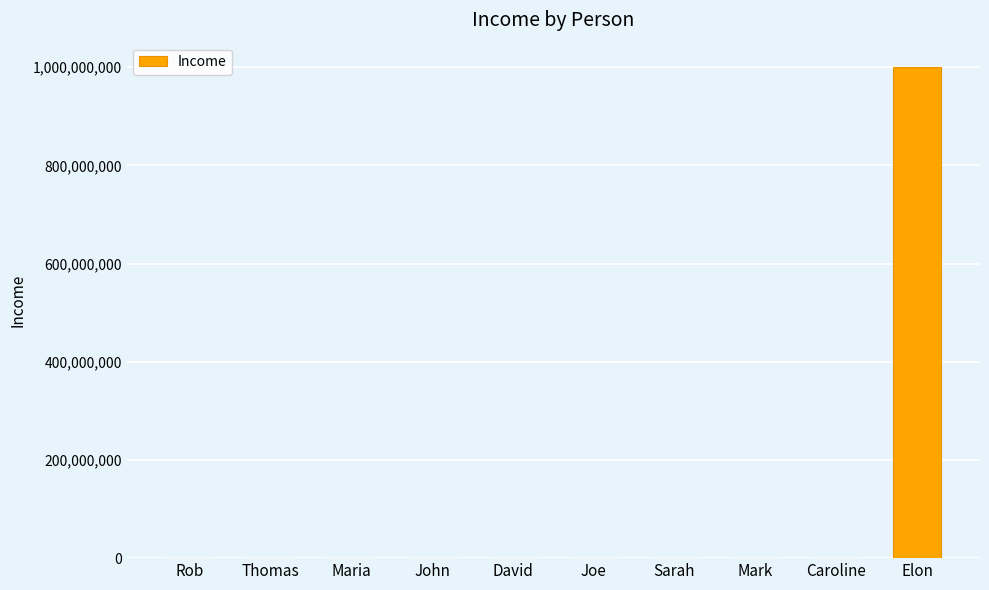

The chart shows a value of 246422153 at Elon. True or false?

False